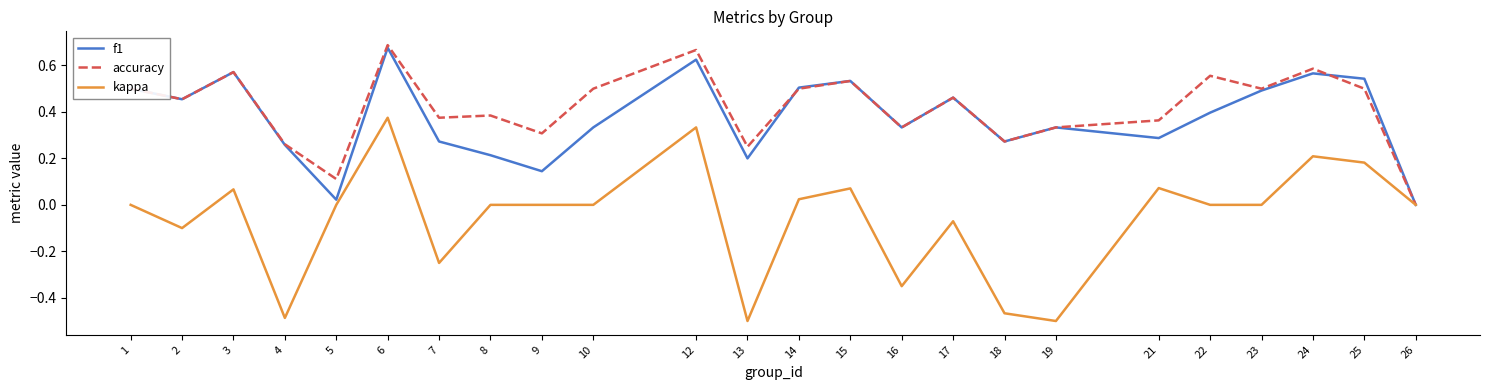

Is it true that kappa equals 0.1 at 24?

False